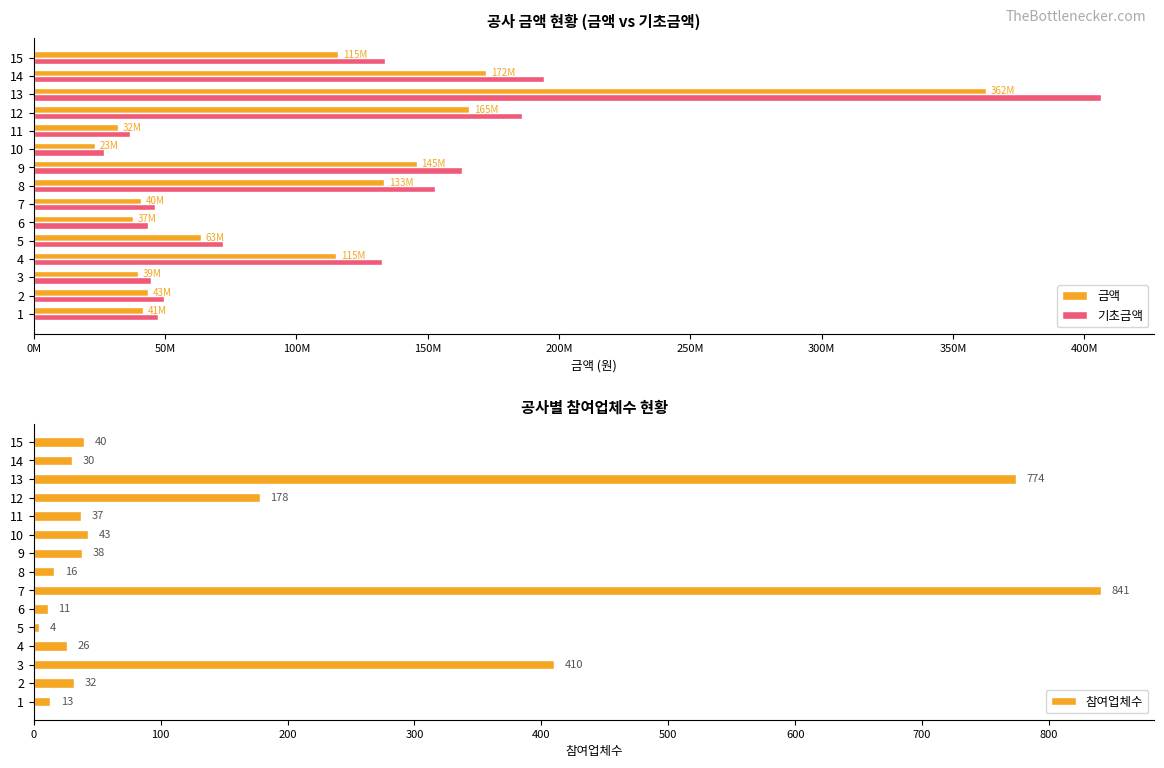

Which series has the widest spread of values?

기초금액